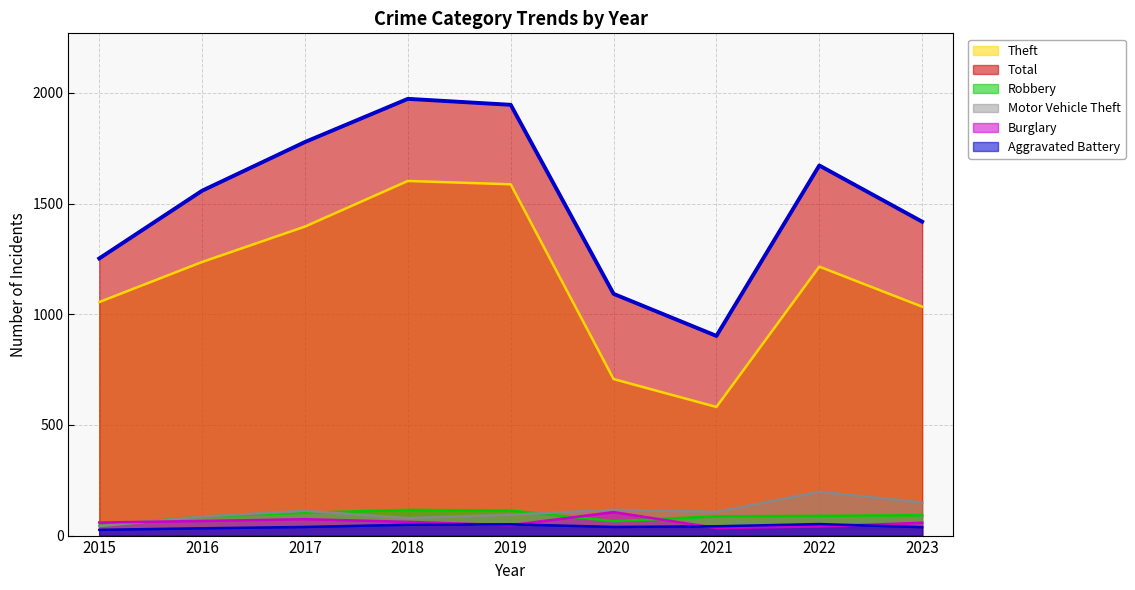

How many lines are shown in the chart?

6